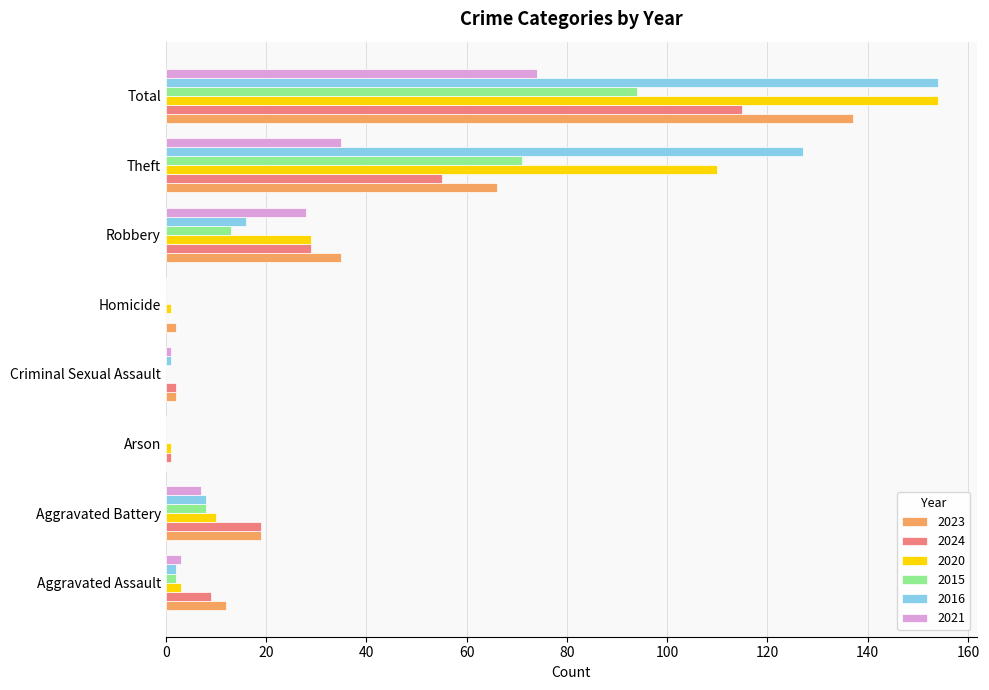

Count the number of data series in this chart.

6